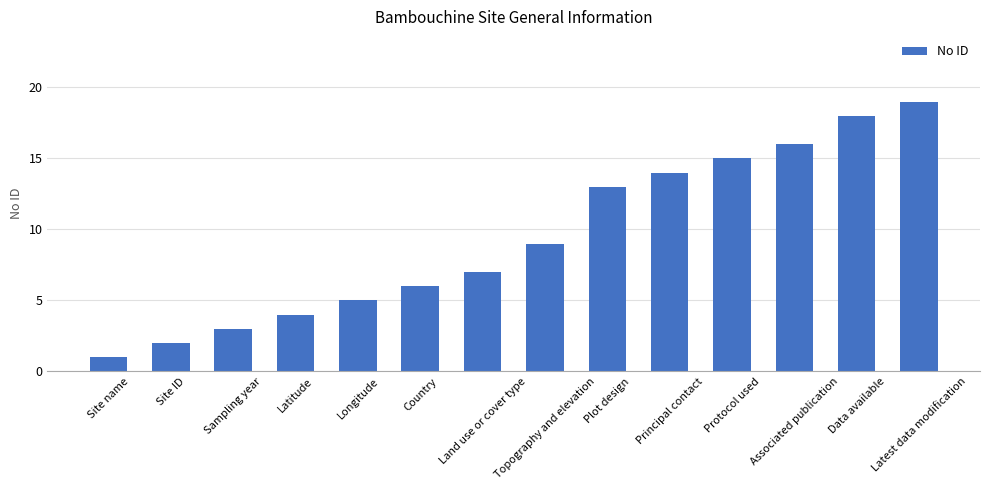

What is the label of the 4th bar from the right?

Protocol used